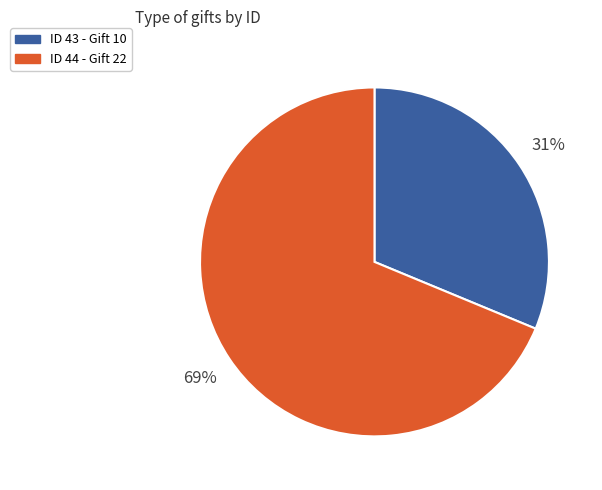

True or false: ID 43 - Gift 10 accounts for 31% of the total.

True